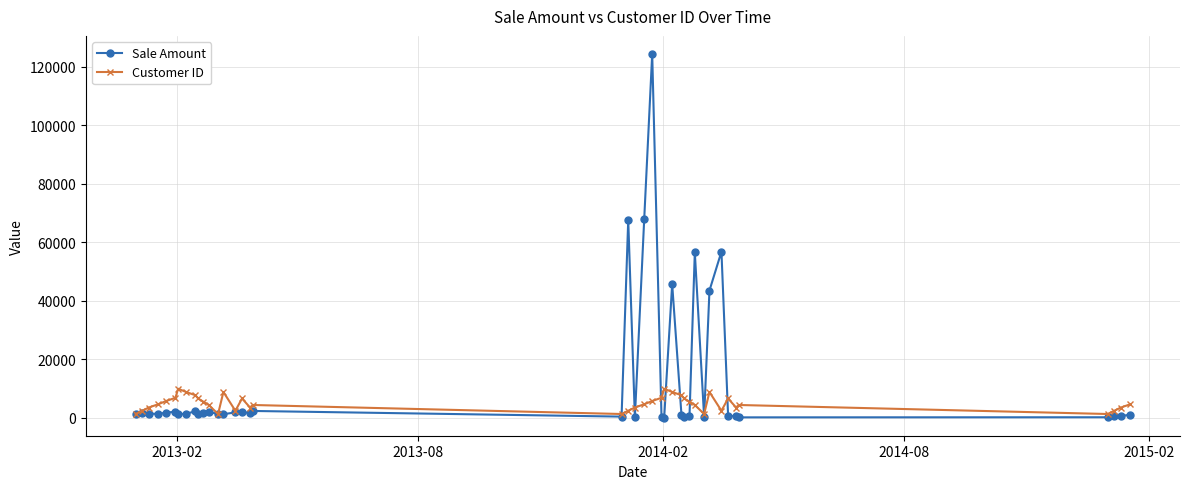

At how many categories does at least one series exceed 16320?

7